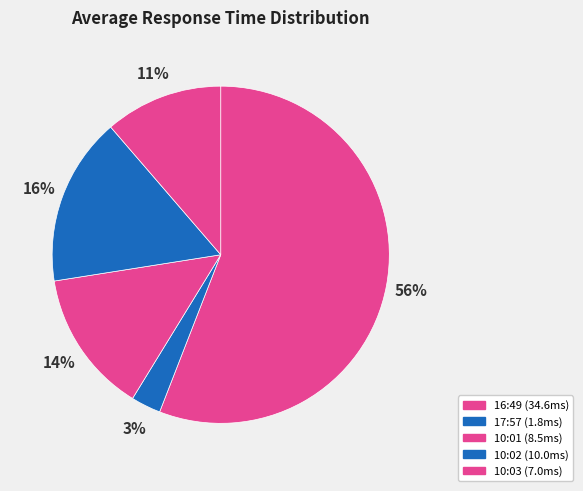

Is it true that 17:57 is 16% of the pie?

False